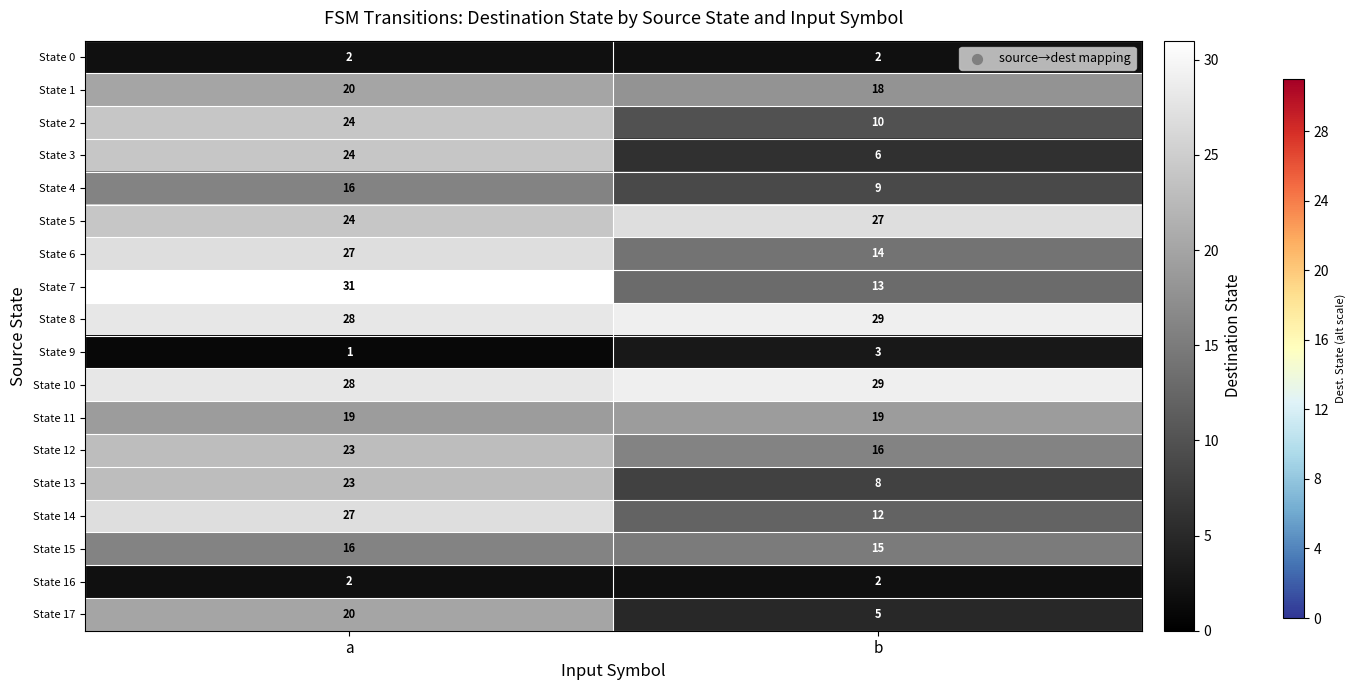

Where is State 5 nearest to the value 25?

a